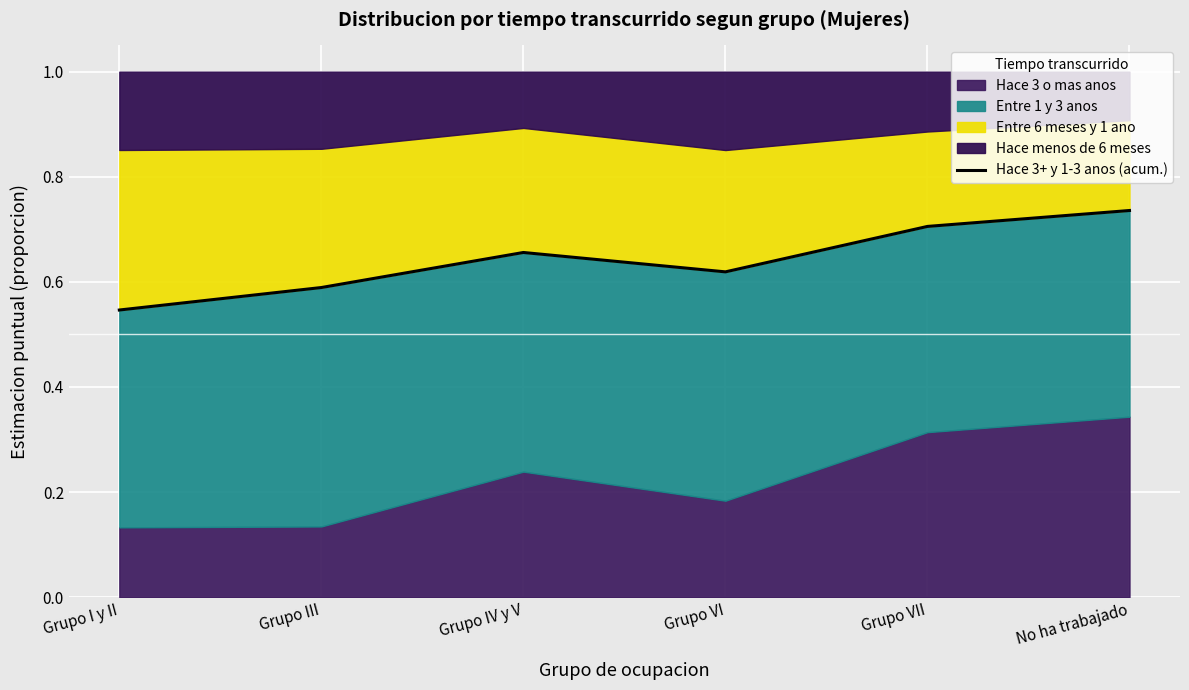

Count the number of categories in the chart.

6